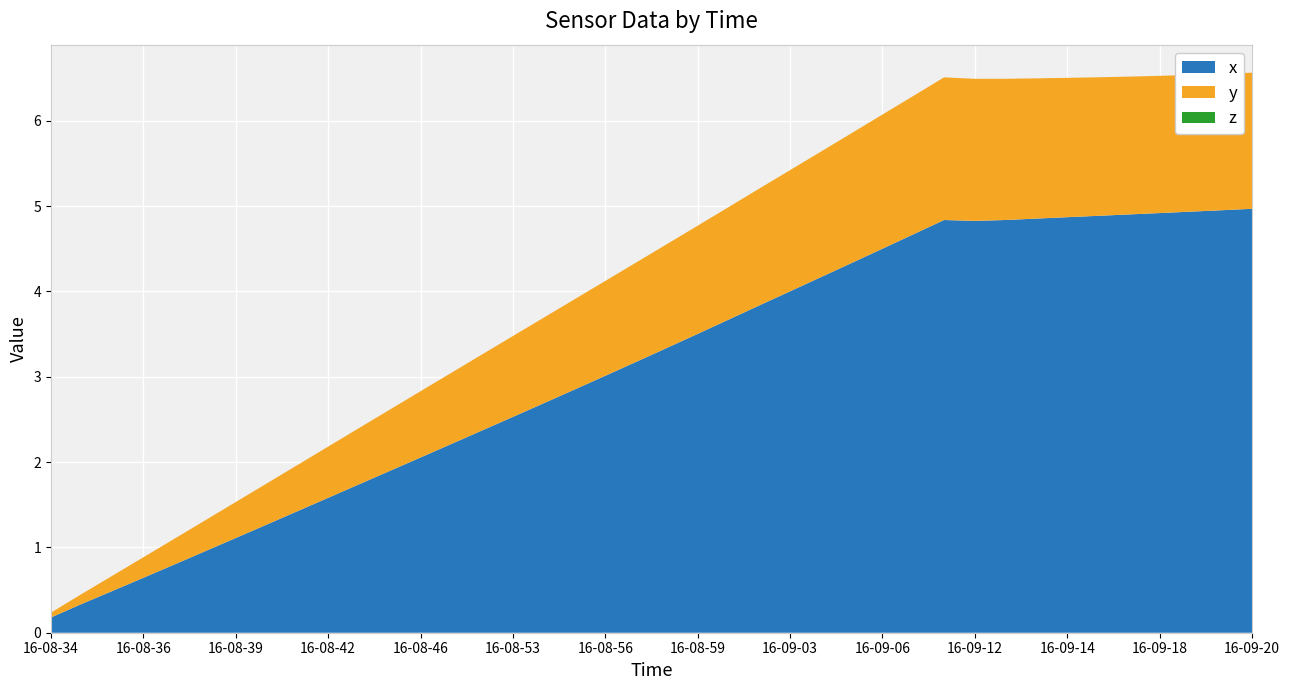

Reading left to right, what are all the values shown in this chart?

x: 16-08-34=0.2	16-08-35=0.3	16-08-36=0.5	16-08-36=0.6	16-08-37=0.8	16-08-39=1.0	16-08-39=1.1	16-08-40=1.3	16-08-41=1.4	16-08-42=1.6	16-08-44=1.7	16-08-44=1.9	16-08-46=2.1	16-08-50=2.2	16-08-51=2.4	16-08-53=2.5	16-08-54=2.7	16-08-55=2.8	16-08-56=3.0	16-08-58=3.2	16-08-58=3.3	16-08-59=3.5	16-09-01=3.7	16-09-02=3.8	16-09-03=4.0	16-09-04=4.2	16-09-05=4.3	16-09-06=4.5	16-09-08=4.7	16-09-09=4.8	16-09-12=4.8	16-09-12=4.8	16-09-13=4.9	16-09-14=4.9	16-09-15=4.9	16-09-16=4.9	16-09-18=4.9	16-09-19=4.9	16-09-20=5.0	16-09-20=5.0
y: 16-08-34=0.1	16-08-35=0.1	16-08-36=0.2	16-08-36=0.2	16-08-37=0.3	16-08-39=0.4	16-08-39=0.4	16-08-40=0.5	16-08-41=0.5	16-08-42=0.6	16-08-44=0.7	16-08-44=0.7	16-08-46=0.8	16-08-50=0.8	16-08-51=0.9	16-08-53=0.9	16-08-54=1.0	16-08-55=1.1	16-08-56=1.1	16-08-58=1.2	16-08-58=1.2	16-08-59=1.3	16-09-01=1.3	16-09-02=1.4	16-09-03=1.4	16-09-04=1.5	16-09-05=1.5	16-09-06=1.6	16-09-08=1.6	16-09-09=1.7	16-09-12=1.7	16-09-12=1.7	16-09-13=1.6	16-09-14=1.6	16-09-15=1.6	16-09-16=1.6	16-09-18=1.6	16-09-19=1.6	16-09-20=1.6	16-09-20=1.6
z: 16-08-34=0.0	16-08-35=0.0	16-08-36=0.0	16-08-36=0.0	16-08-37=0.0	16-08-39=0.0	16-08-39=0.0	16-08-40=0.0	16-08-41=0.0	16-08-42=0.0	16-08-44=0.0	16-08-44=0.0	16-08-46=0.0	16-08-50=0.0	16-08-51=0.0	16-08-53=0.0	16-08-54=0.0	16-08-55=0.0	16-08-56=0.0	16-08-58=0.0	16-08-58=0.0	16-08-59=0.0	16-09-01=0.0	16-09-02=0.0	16-09-03=0.0	16-09-04=0.0	16-09-05=0.0	16-09-06=0.0	16-09-08=0.0	16-09-09=0.0	16-09-12=0.0	16-09-12=0.0	16-09-13=0.0	16-09-14=0.0	16-09-15=0.0	16-09-16=0.0	16-09-18=0.0	16-09-19=0.0	16-09-20=0.0	16-09-20=0.0